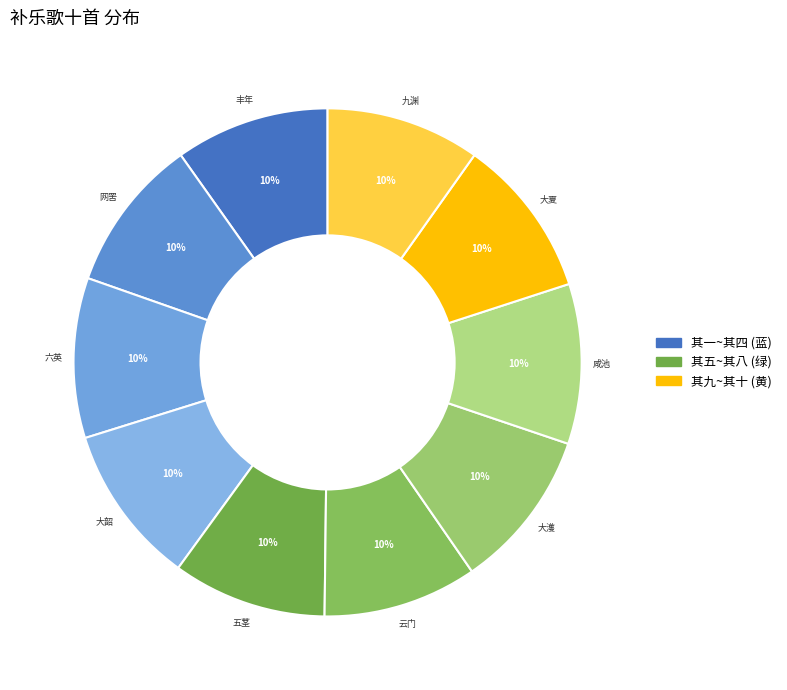

Which category has the smallest portion of the pie?

补乐歌十首 其五 五茎